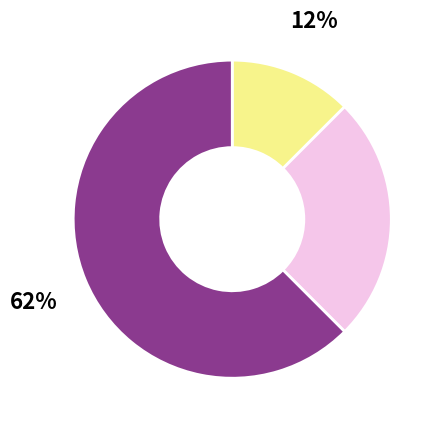

Is there a majority slice in this chart?

Yes